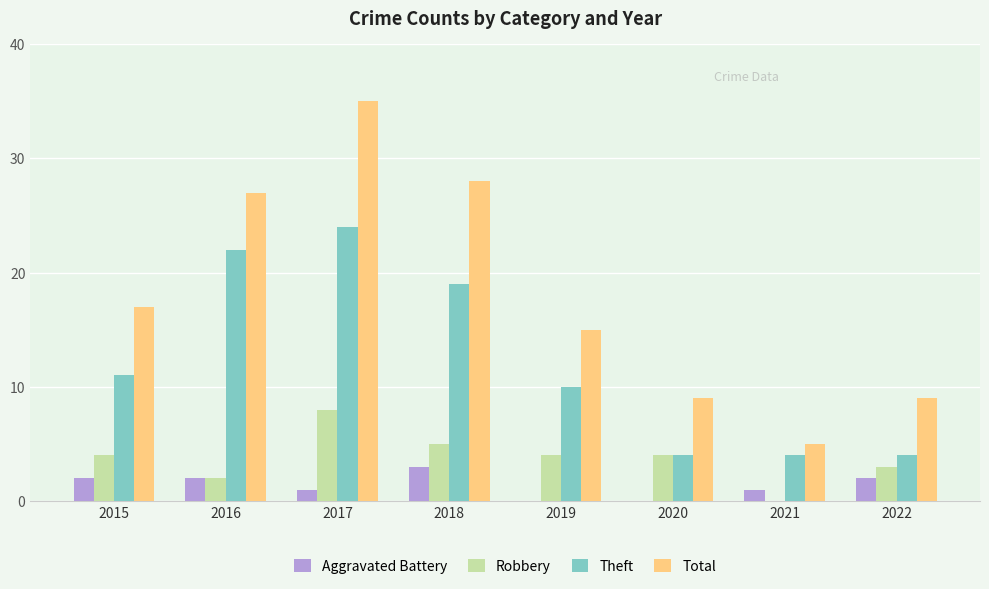

Count the number of categories in the chart.

8